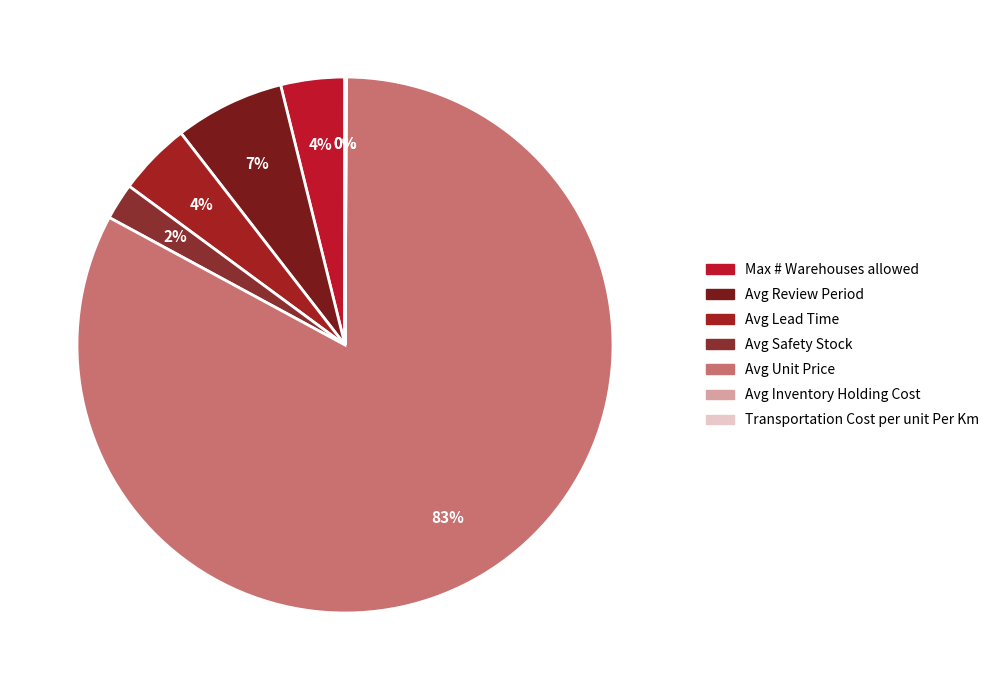

What is the smallest slice in the pie chart?

Transportation Cost per unit Per Km